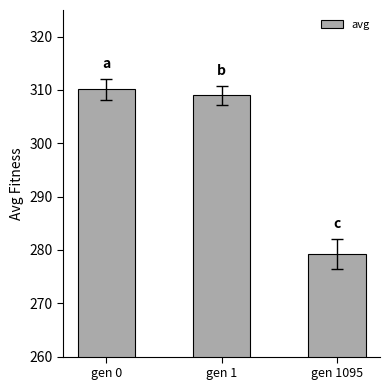

Does the chart contain stacked bars?

No